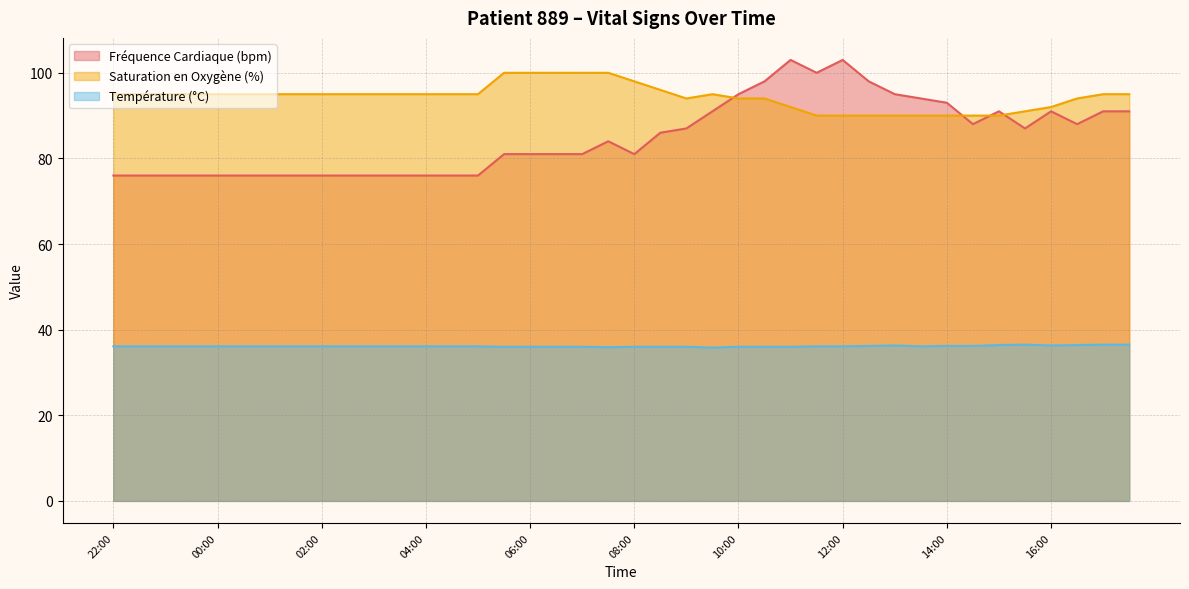

True or false: Température (°C) and Saturation en Oxygène (%) cross at least once.

False